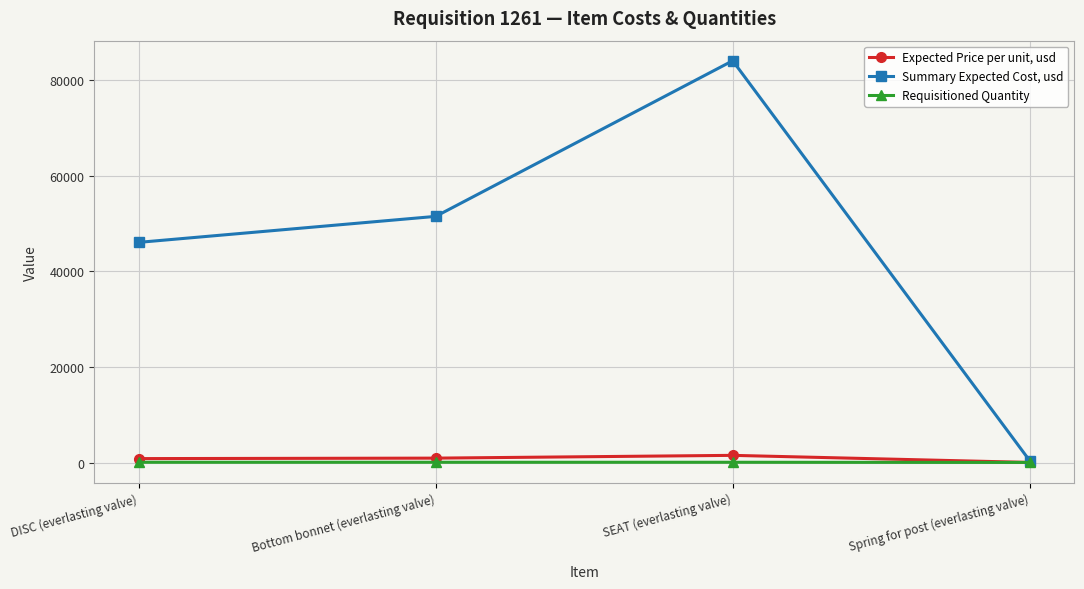

What is the label of the 2nd point from the right?

SEAT (everlasting valve)